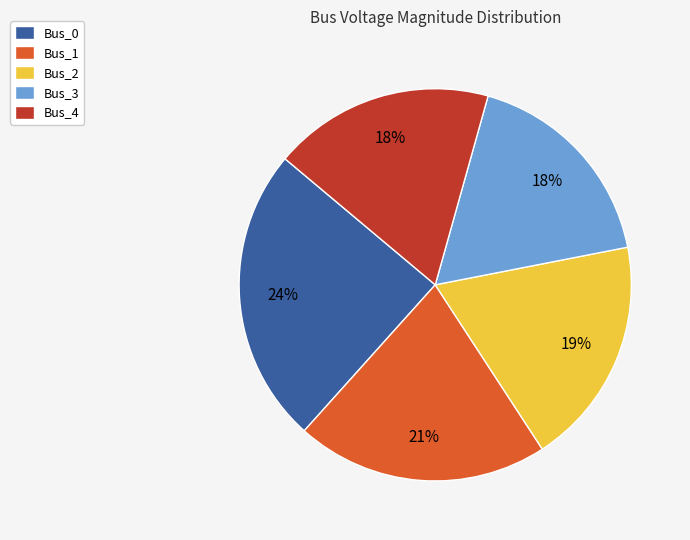

To the nearest percent, what is the combined percentage of Bus_3 and Bus_4?

36%